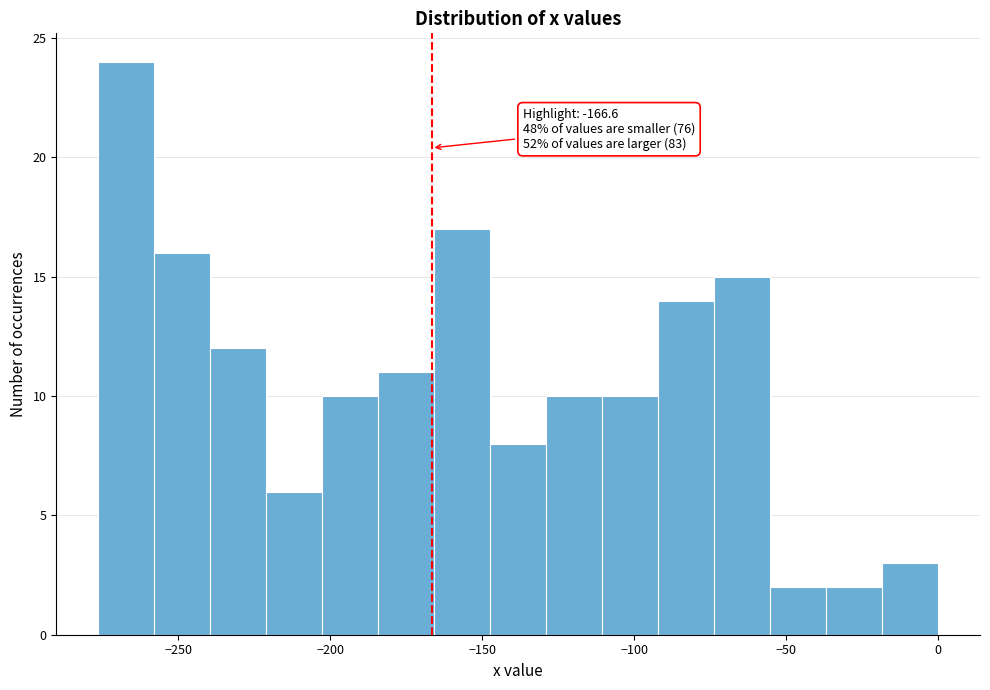

Read against the x-axis, roughly where is the centre of the tallest bar?

-265